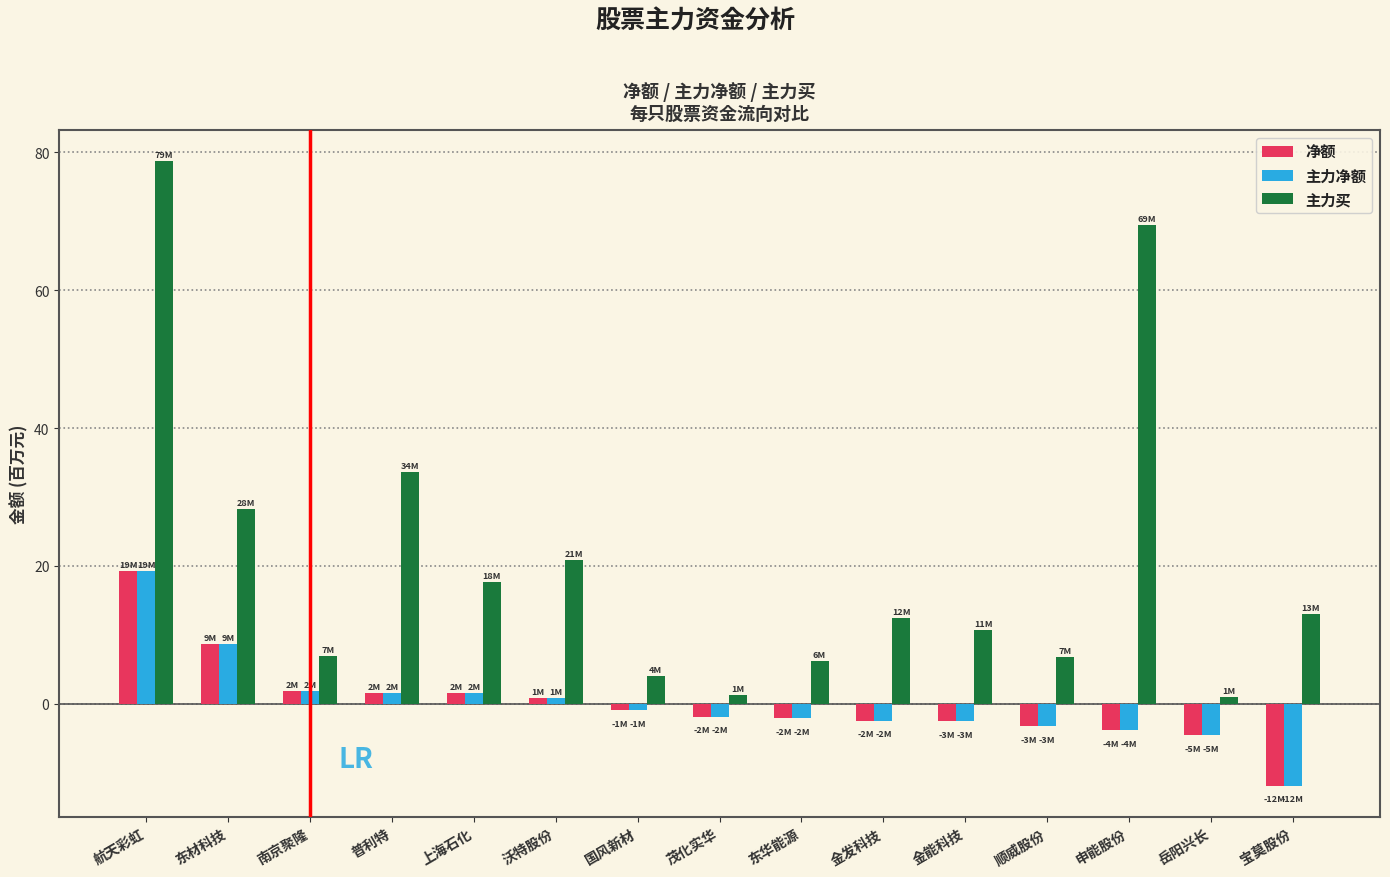

At which category is the sum across all series the highest?

航天彩虹